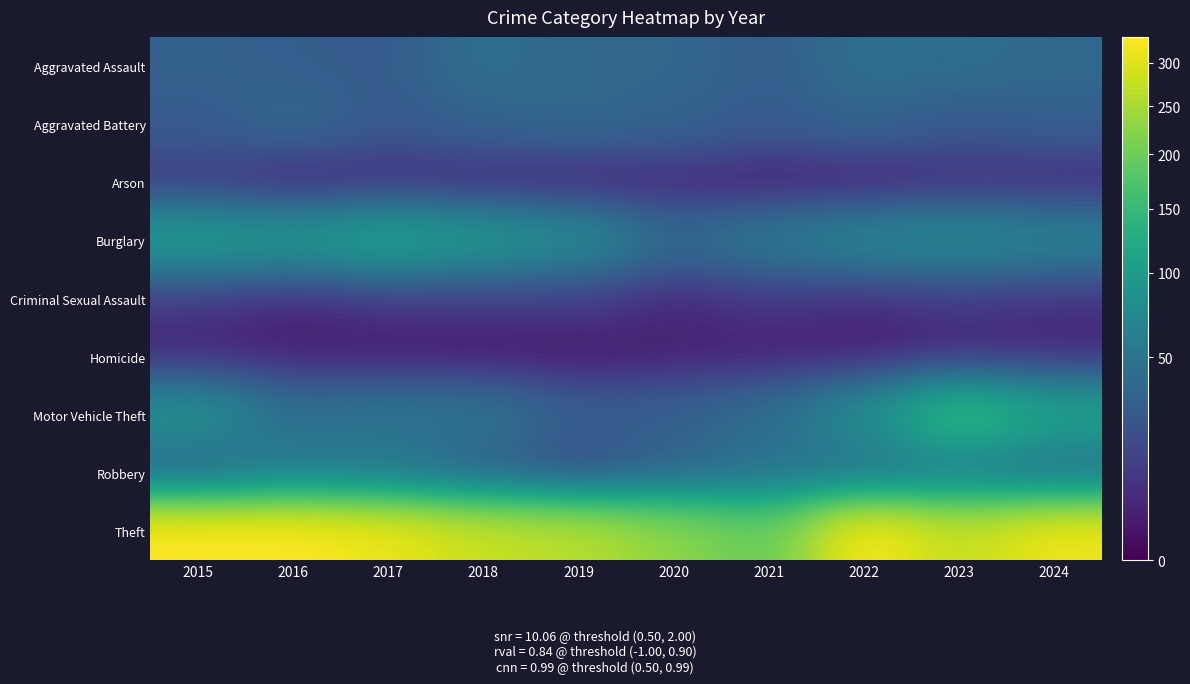

At 2017, list the series in order from largest to smallest.

Theft, Burglary, Motor Vehicle Theft, Robbery, Aggravated Assault, Aggravated Battery, Criminal Sexual Assault, Arson, Homicide